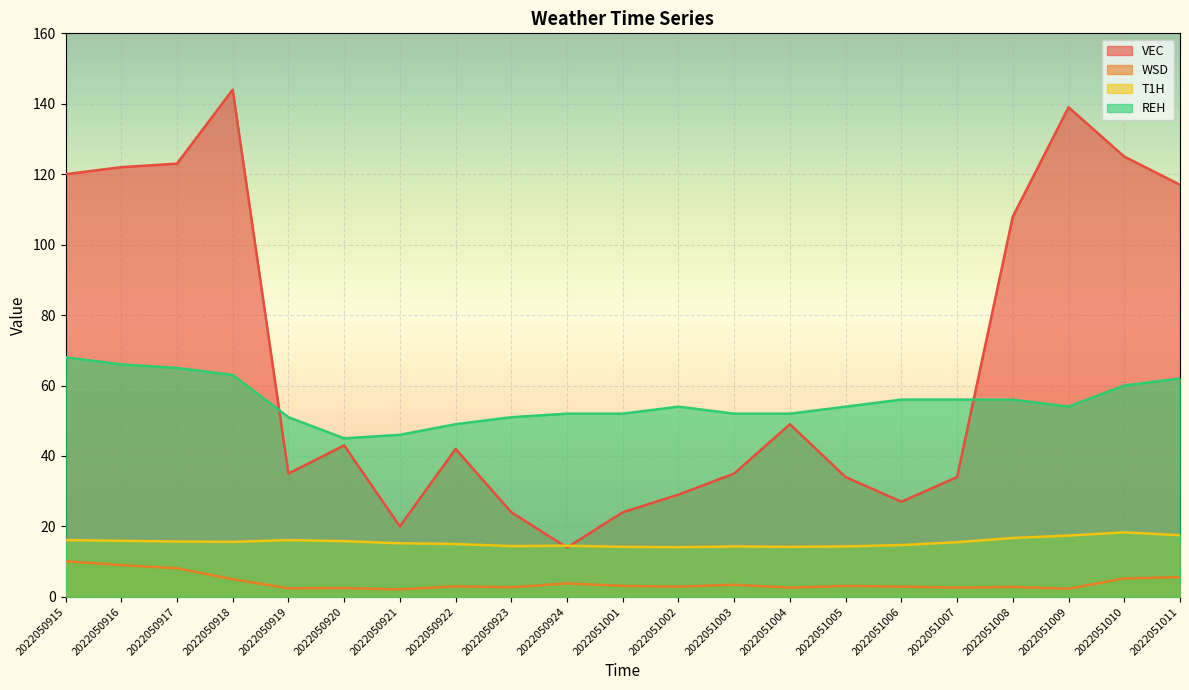

What is the difference between the maximum and minimum values in the T1H series?

4.2